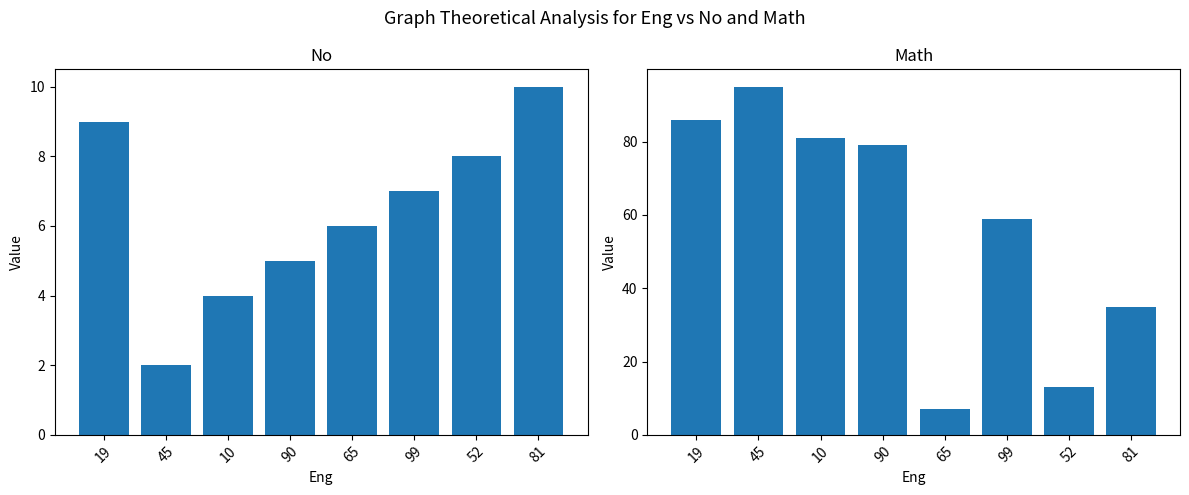

Does the chart contain stacked bars?

No